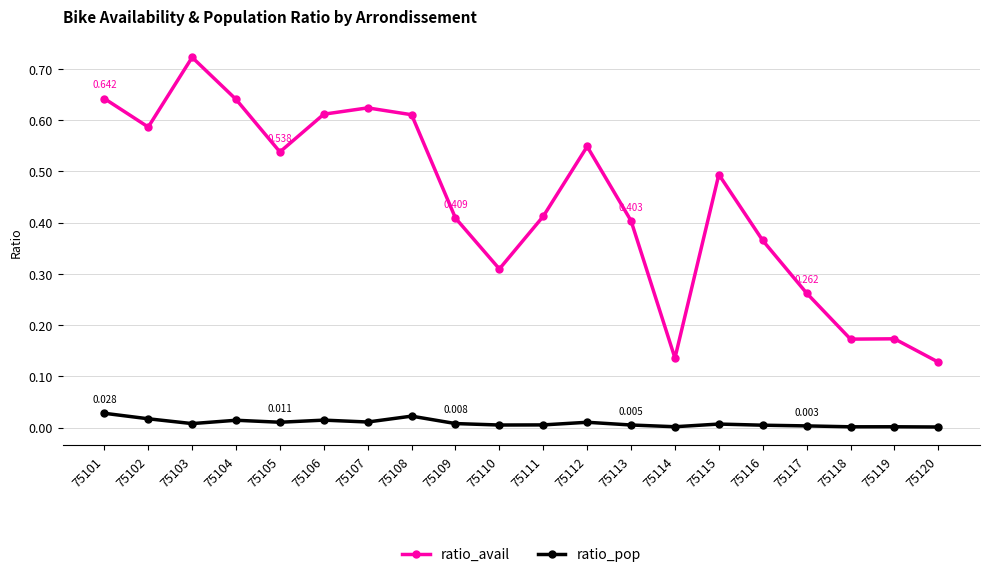

True or false: ratio_pop has more than 2 points higher than both neighbors.

True